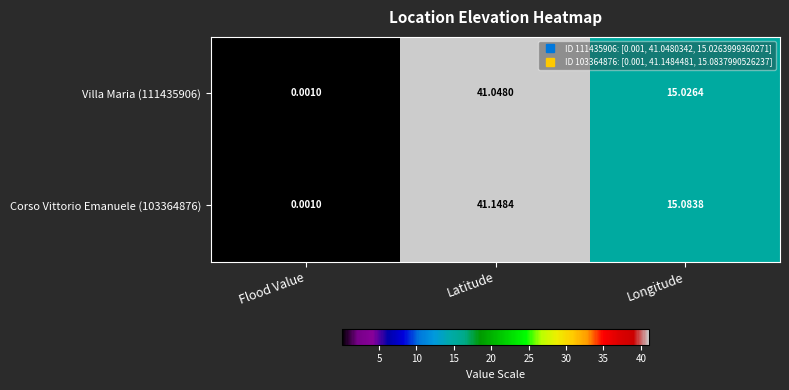

Rank the categories by Corso Vittorio Emanuele (103364876) value from highest to lowest.

Latitude, Longitude, Flood Value